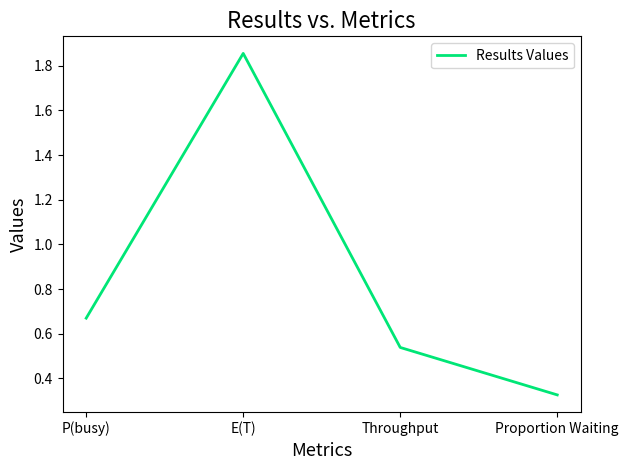

What is the difference between the maximum and minimum values?

1.5